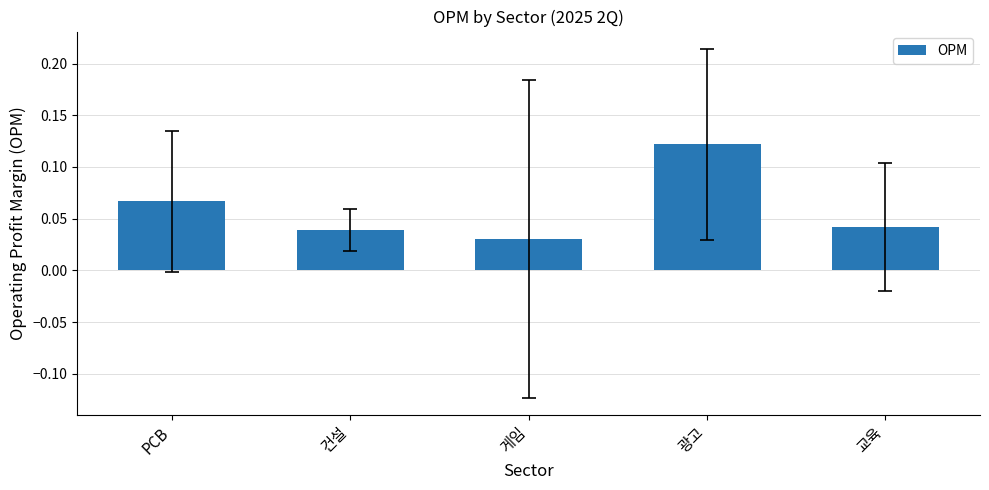

Count the values in the range 0 to 1.

5